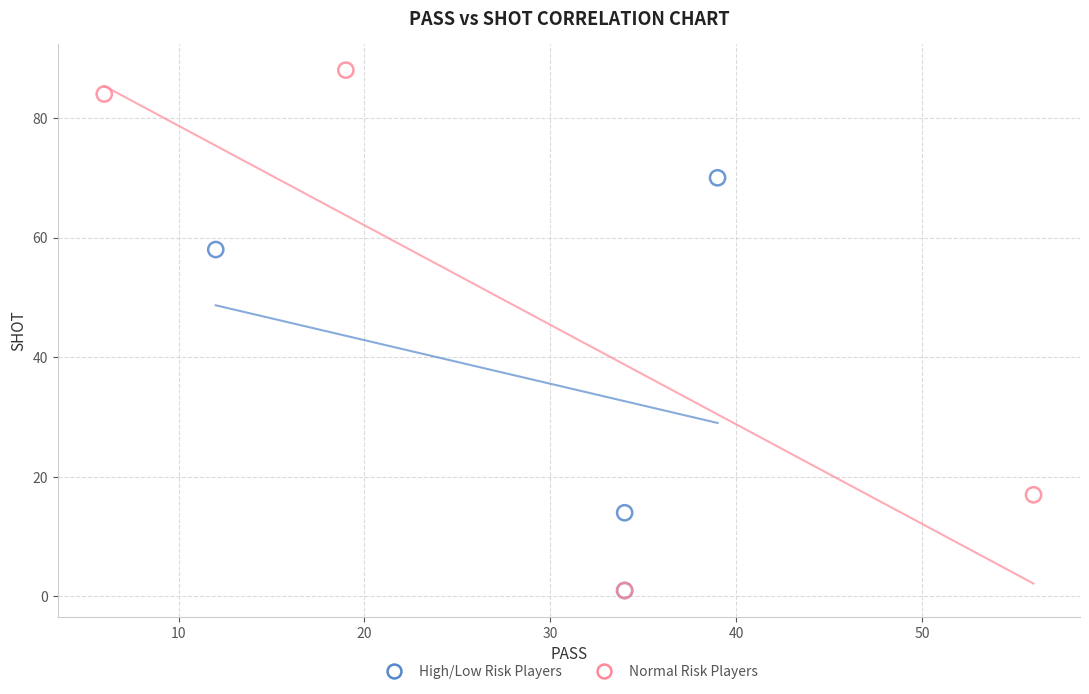

Which series reaches the maximum Y coordinate?

Normal Risk Players